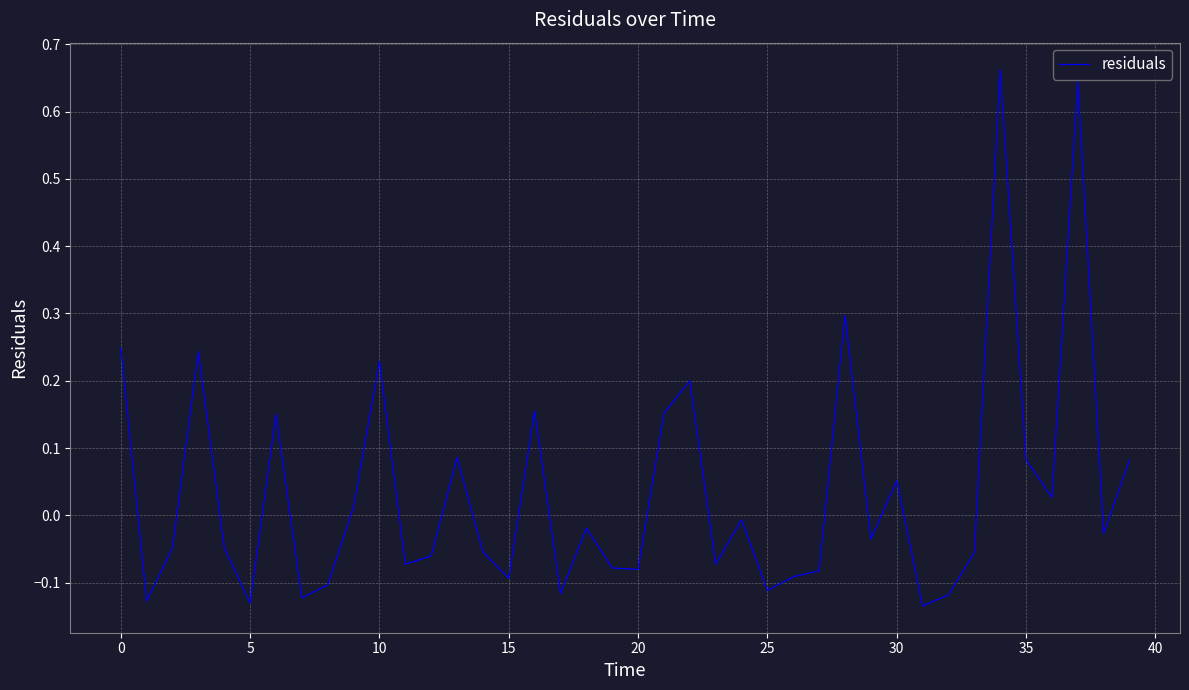

What is the difference between the maximum and minimum values?

0.8